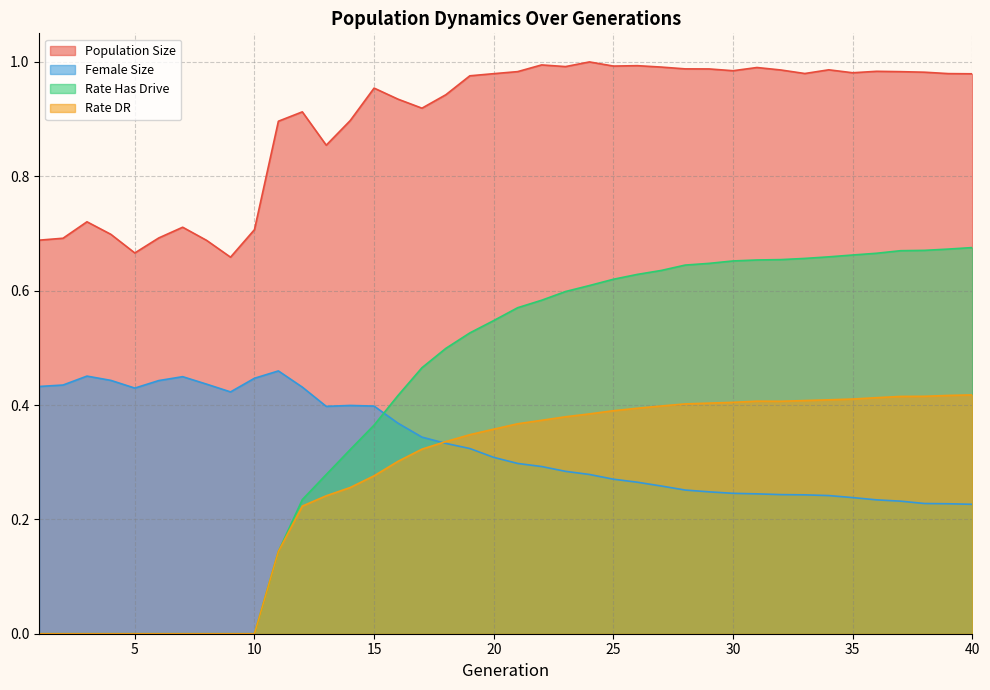

Which series has the widest spread of values?

Rate Has Drive